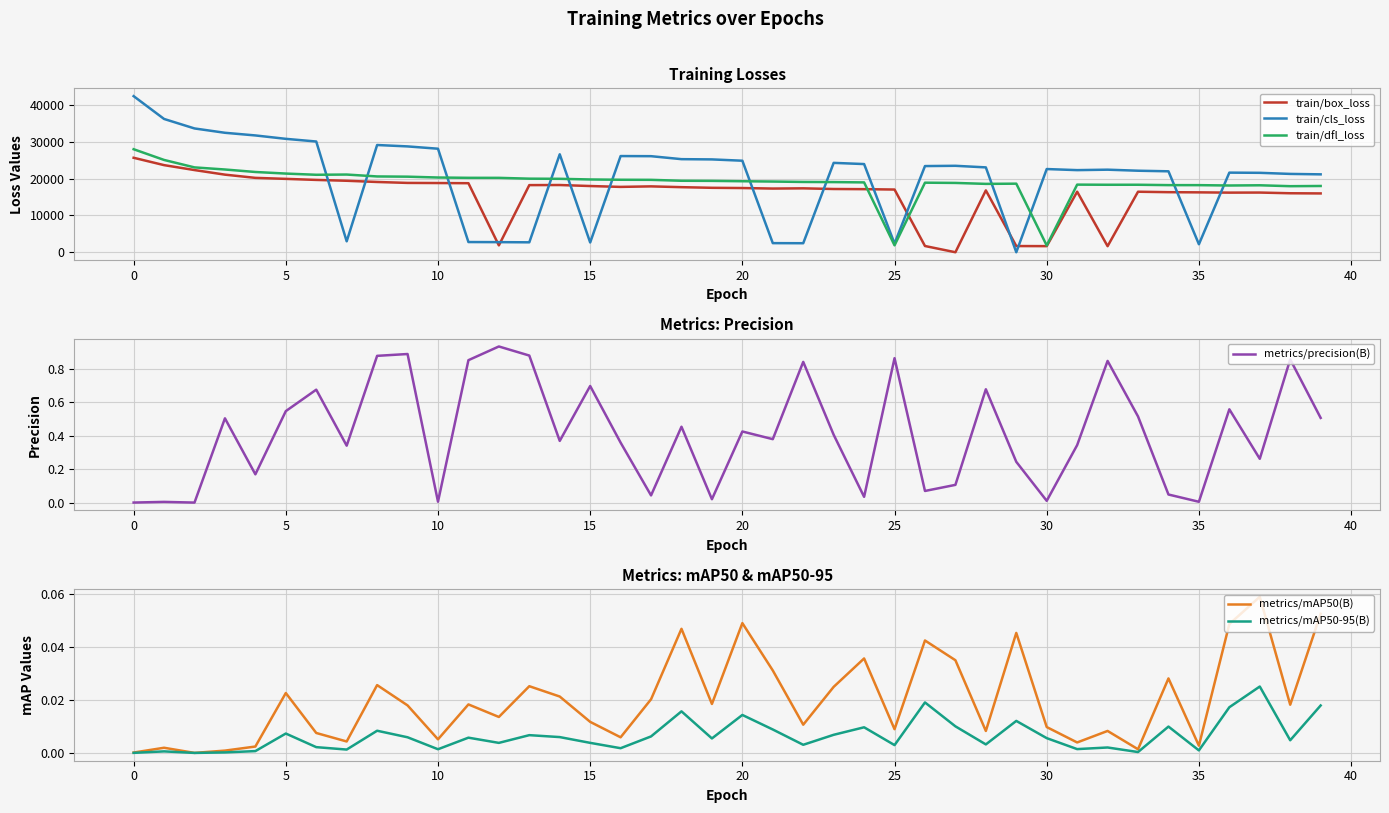

Reading left to right, transcribe all the data shown in this chart.

train/box_loss: 25662.0	23663.0	22323.0	21079.0	20204.0	19931.0	19647.0	19416.0	19087.0	18833.0	18799.0	18755.0	1867.0	18235.0	18261.0	17987.0	17751.0	17893.0	17678.0	17505.0	17442.0	17299.0	17361.0	17179.0	17136.0	17033.0	1697.0	1.7	16803.0	1685.0	1661.0	16445.0	1648.0	16438.0	16317.0	16269.0	16195.0	16214.0	16024.0	15978.0
train/cls_loss: 42401.0	36204.0	33625.0	32449.0	31727.0	30804.0	30078.0	2968.0	29127.0	28749.0	28123.0	2773.0	2747.0	2699.0	26609.0	2657.0	26126.0	26093.0	25285.0	25218.0	24862.0	2477.0	2452.0	24278.0	23952.0	2362.0	23407.0	23481.0	23051.0	2.3	22599.0	22306.0	22427.0	22145.0	21986.0	2175.0	21626.0	21574.0	21278.0	21159.0
train/dfl_loss: 27983.0	25072.0	23048.0	22476.0	21801.0	21371.0	21043.0	21106.0	20589.0	20528.0	20298.0	20216.0	20207.0	19986.0	19947.0	19769.0	19691.0	19666.0	19416.0	19386.0	19288.0	19206.0	19093.0	19057.0	18972.0	1882.0	18895.0	18829.0	18571.0	18629.0	1838.0	18367.0	18331.0	18335.0	18234.0	18227.0	18131.0	18189.0	17944.0	17999.0
metrics/precision(B): 0.0	0.0	0.0	0.5	0.2	0.5	0.7	0.3	0.9	0.9	0.0	0.9	0.9	0.9	0.4	0.7	0.4	0.0	0.5	0.0	0.4	0.4	0.8	0.4	0.0	0.9	0.1	0.1	0.7	0.2	0.0	0.3	0.8	0.5	0.0	0.0	0.6	0.3	0.9	0.5
metrics/mAP50(B): 0.0	0.0	0.0	0.0	0.0	0.0	0.0	0.0	0.0	0.0	0.0	0.0	0.0	0.0	0.0	0.0	0.0	0.0	0.0	0.0	0.0	0.0	0.0	0.0	0.0	0.0	0.0	0.0	0.0	0.0	0.0	0.0	0.0	0.0	0.0	0.0	0.0	0.1	0.0	0.1
metrics/mAP50-95(B): 0.0	0.0	0.0	0.0	0.0	0.0	0.0	0.0	0.0	0.0	0.0	0.0	0.0	0.0	0.0	0.0	0.0	0.0	0.0	0.0	0.0	0.0	0.0	0.0	0.0	0.0	0.0	0.0	0.0	0.0	0.0	0.0	0.0	0.0	0.0	0.0	0.0	0.0	0.0	0.0